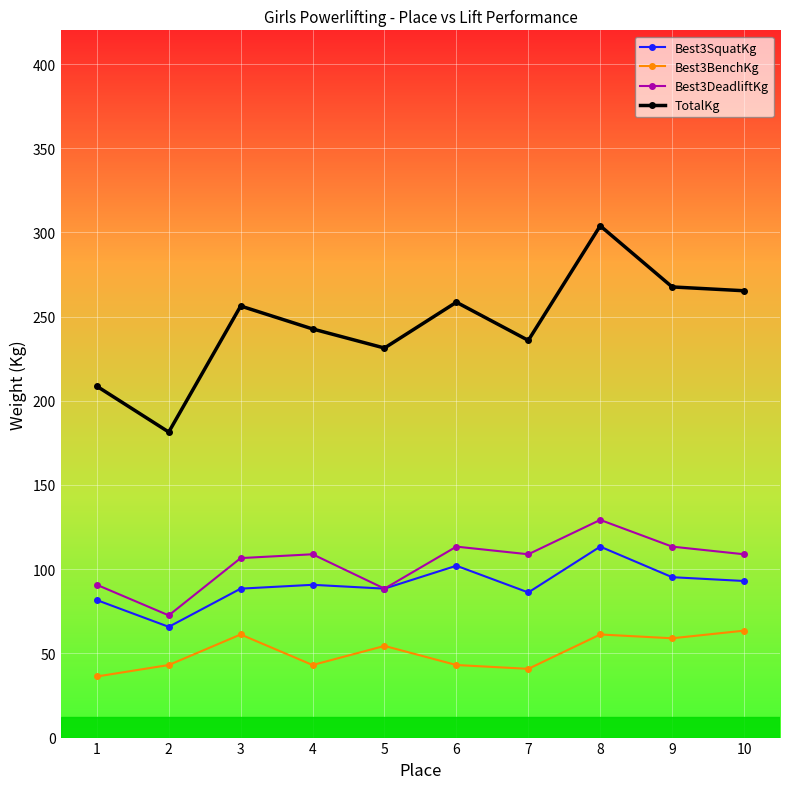

True or false: Best3SquatKg has a value of 113.4 at 8.

True